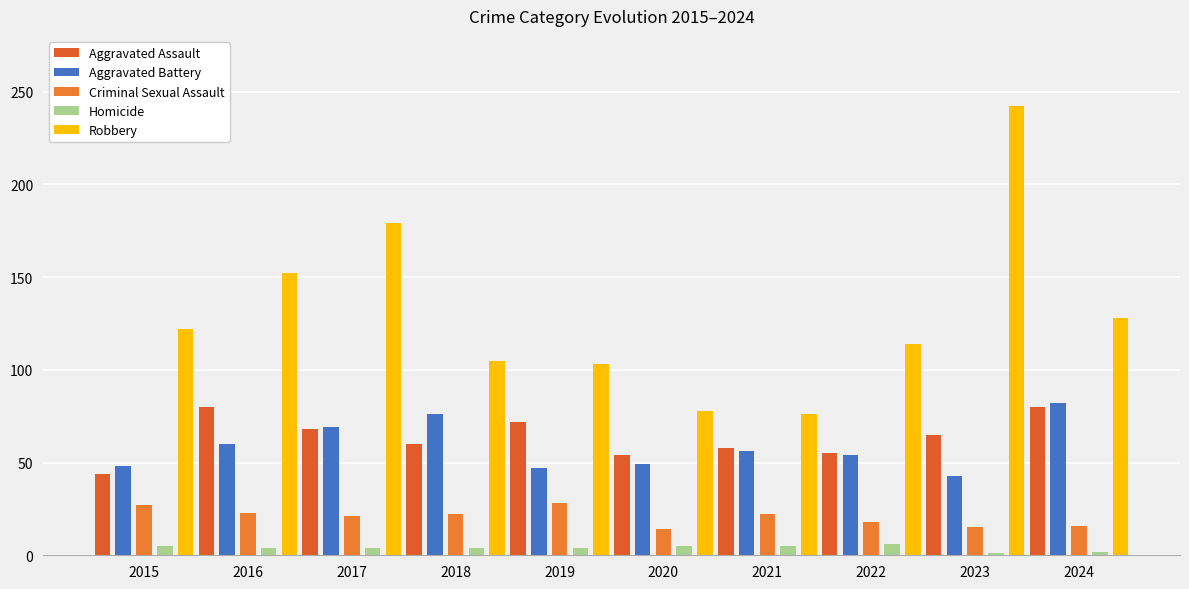

At how many categories does at least one series exceed 70?

10